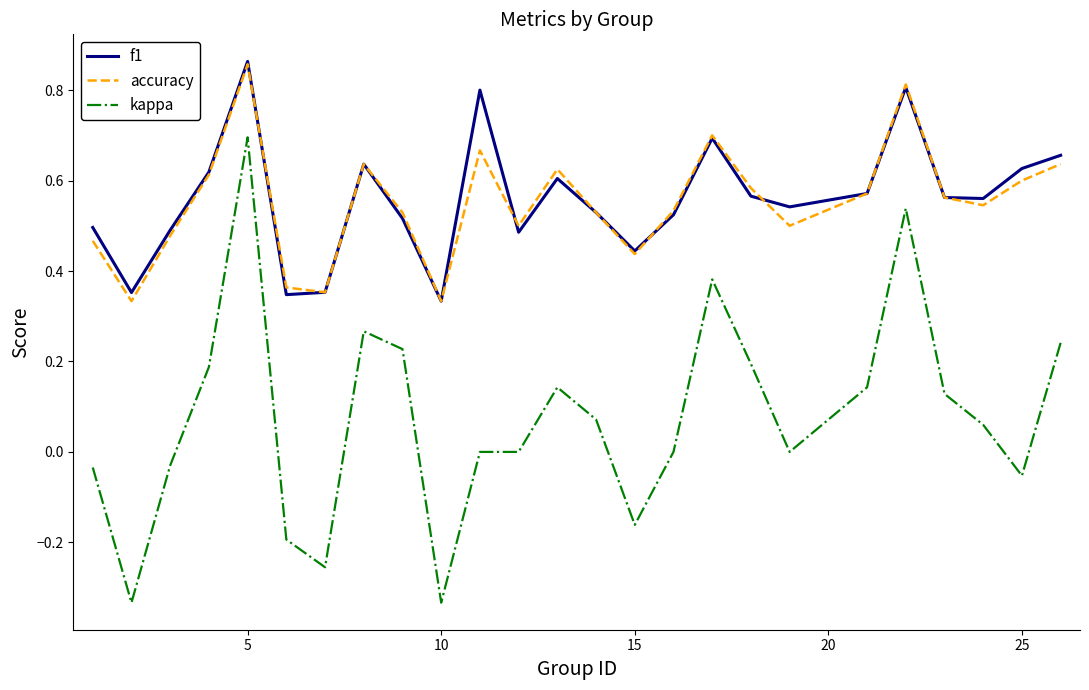

True or false: kappa and accuracy cross at least once.

False